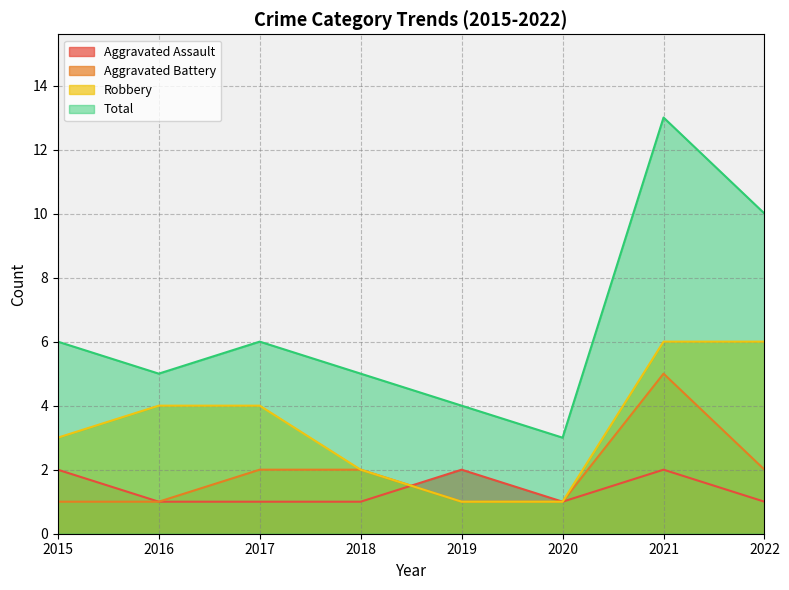

True or false: Total has a value of 13 at 2021.

True